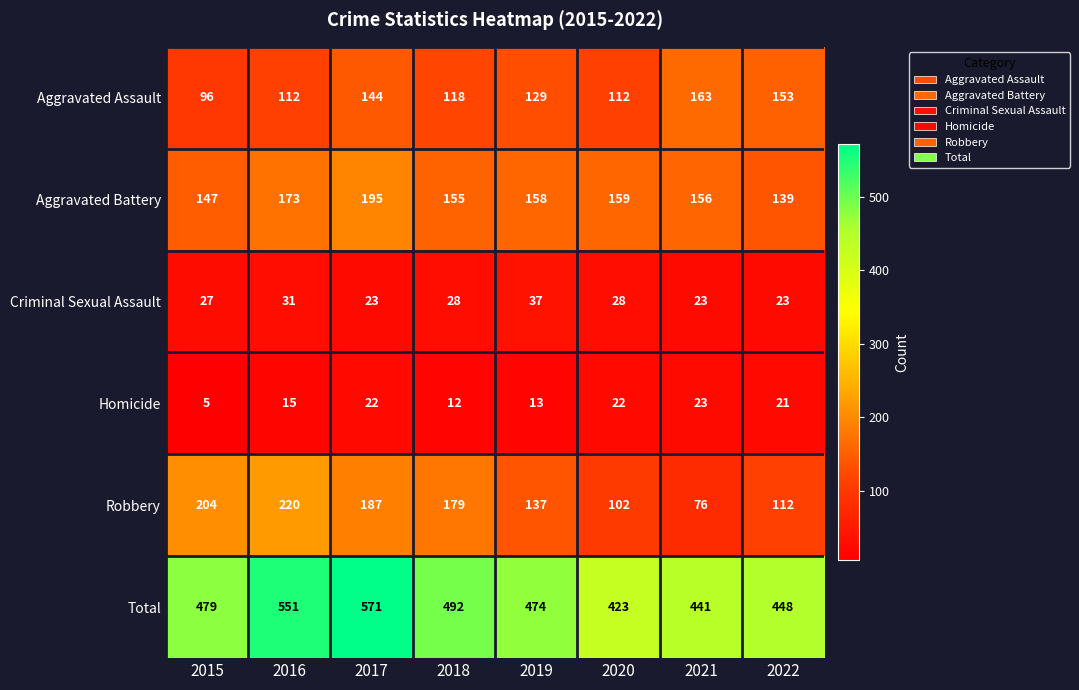

At which label does Criminal Sexual Assault first exceed 28?

2016